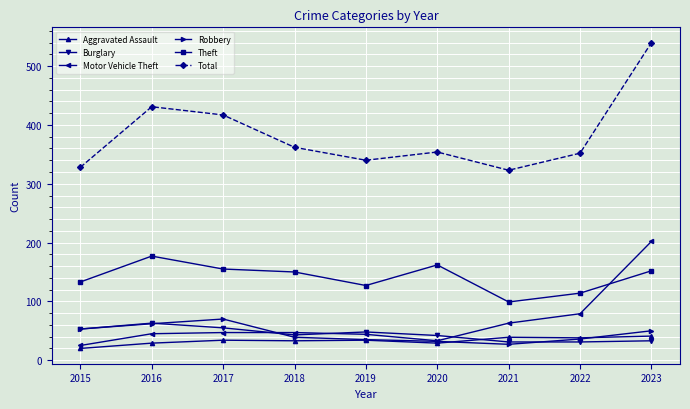

Which series has the largest range (max minus min)?

Total